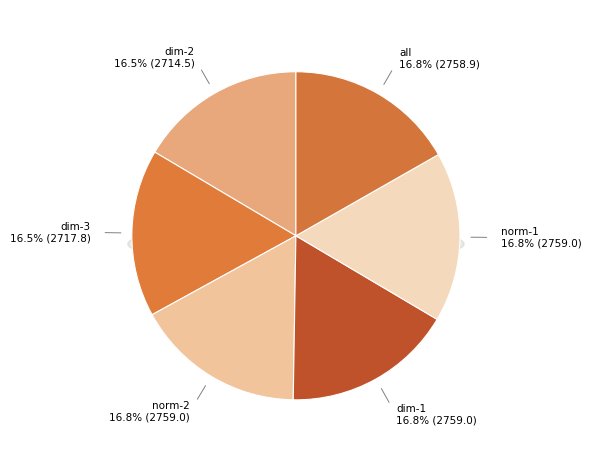

How many slices are in this pie chart?

6